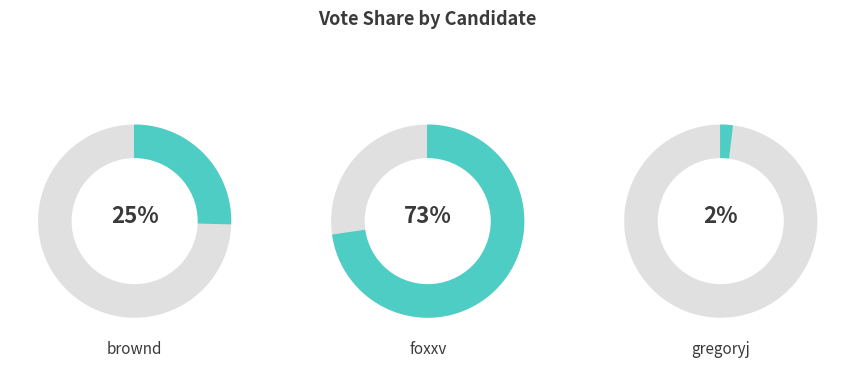

To the nearest percent, what percentage of the pie is brownd?

25%